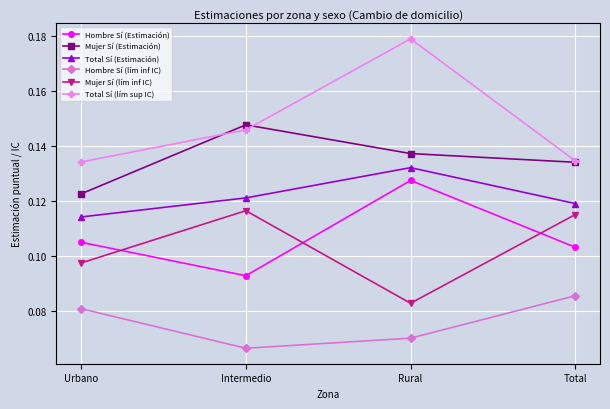

How many categories are shown in the chart?

4